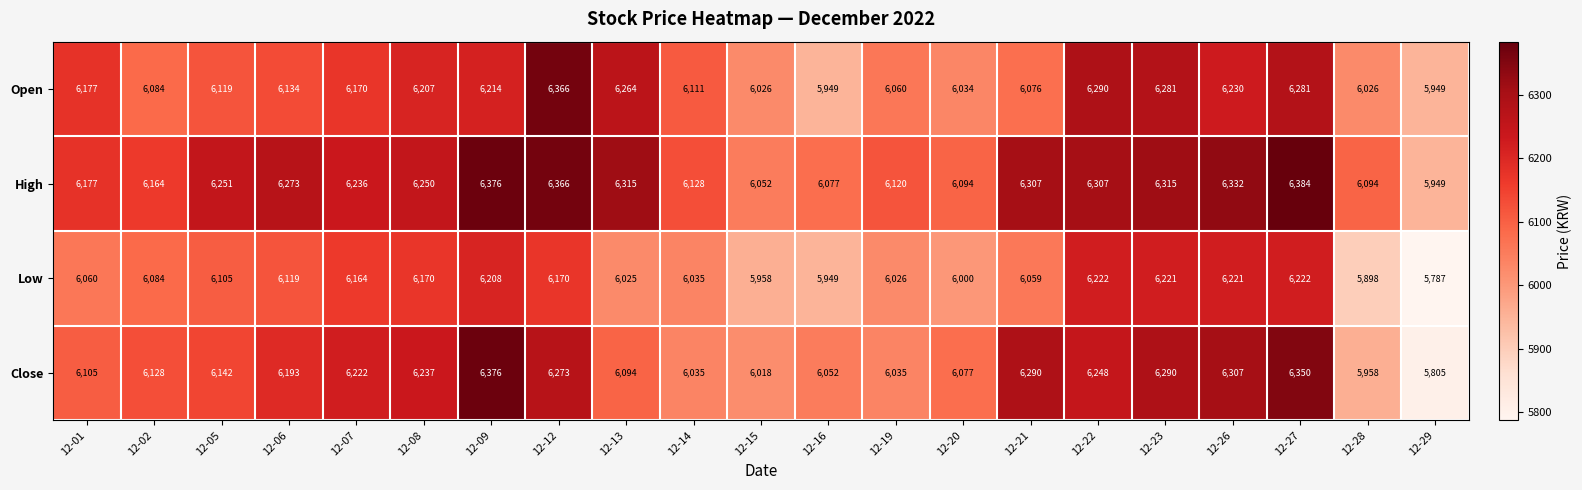

What is the difference between the second highest and minimum values in the Close series?

545